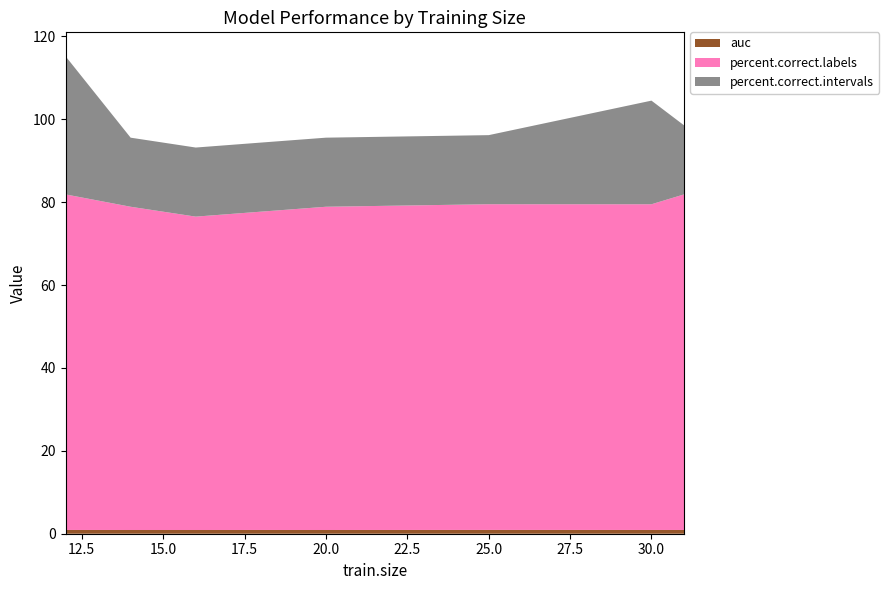

Reading left to right, extract all data points from this chart.

auc: 0.9	0.9	0.9	0.9	0.9	0.9	0.9	0.9
percent.correct.labels: 81.0	78.0	75.6	76.8	78.0	78.6	78.6	81.0
percent.correct.intervals: 33.3	16.7	16.7	16.7	16.7	16.7	25.0	16.7